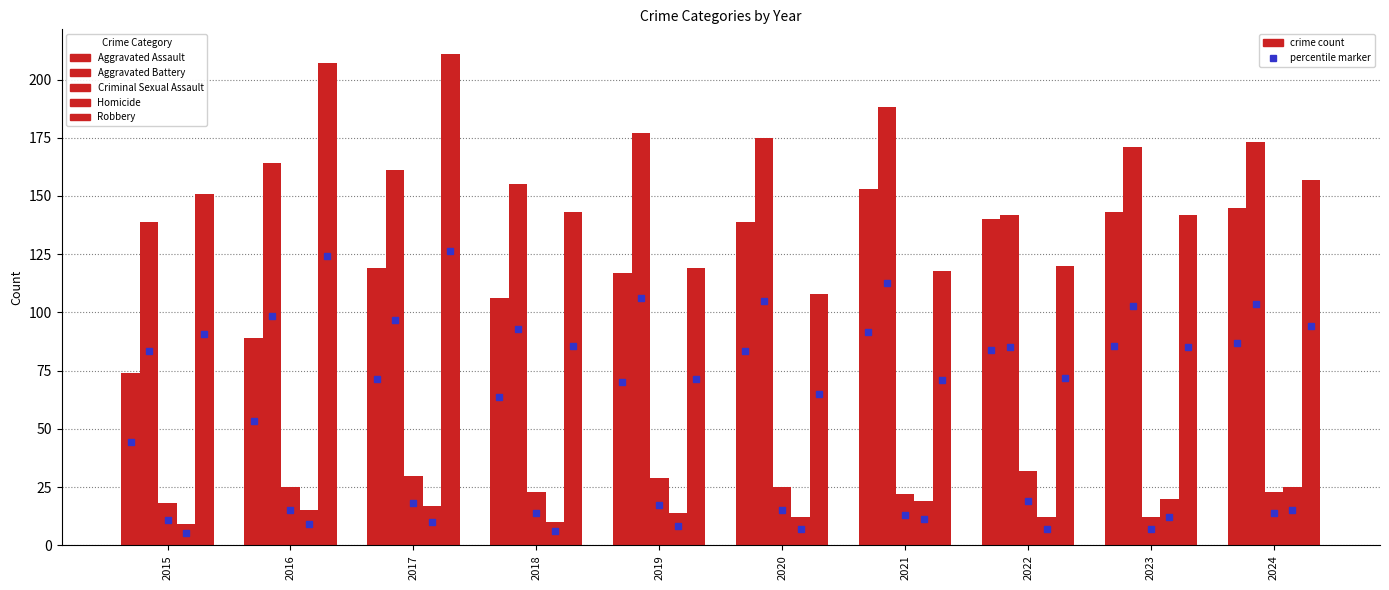

True or false: Criminal Sexual Assault has a value of 16 at 2022.

False